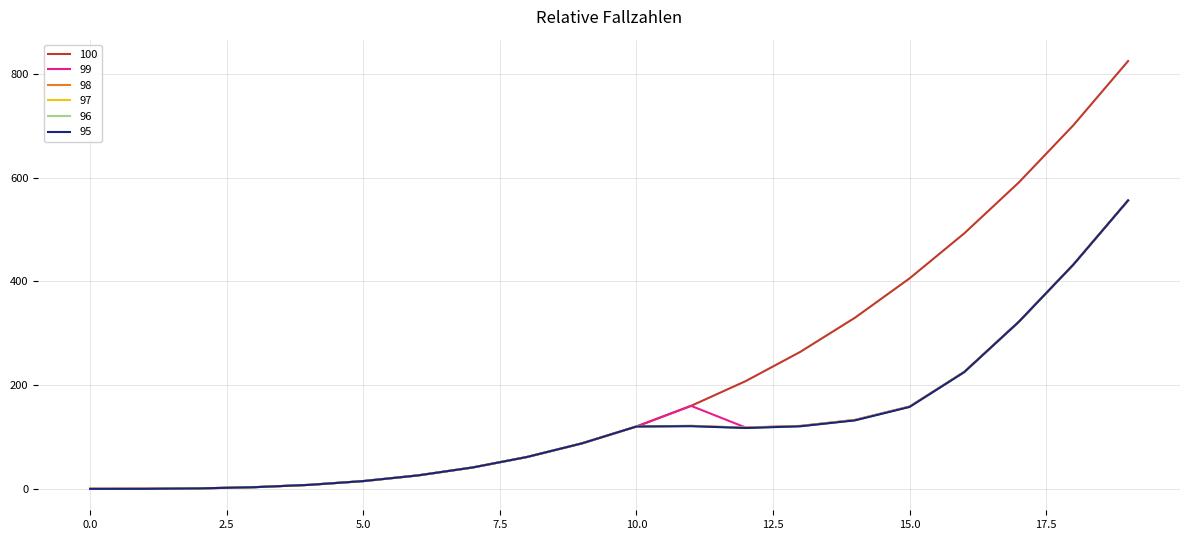

Which series has the largest range (max minus min)?

100